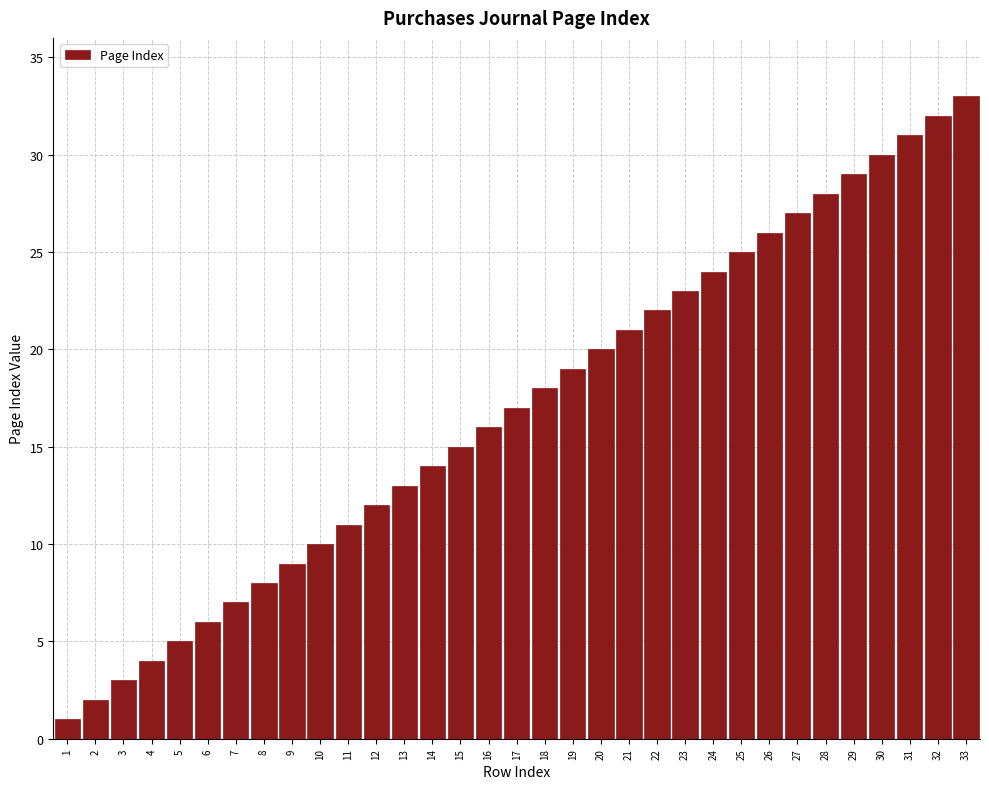

What is the maximum value shown in the chart?

33